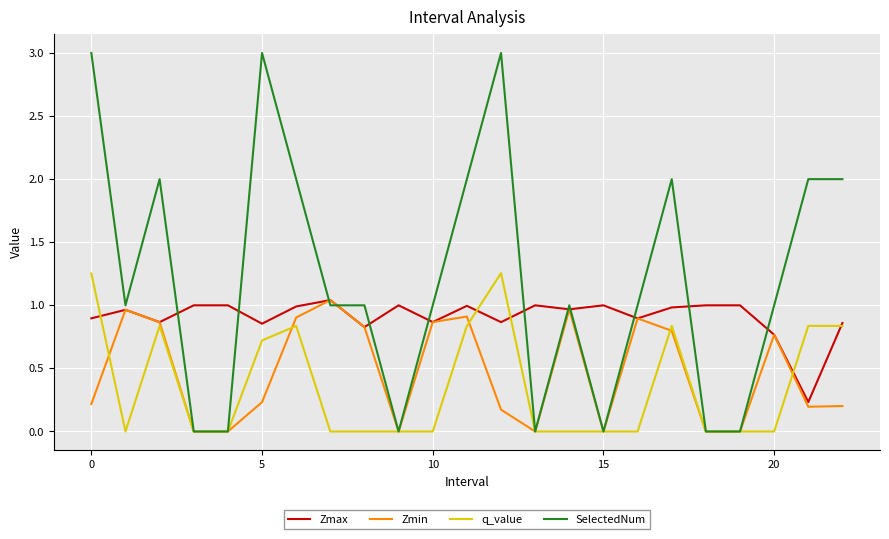

What is the sum of all Zmax values?

20.9